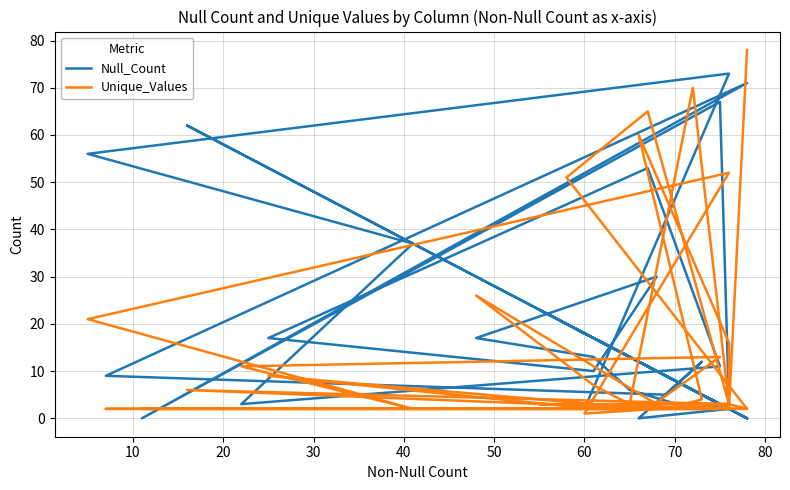

At how many categories does at least one series exceed 31?

12